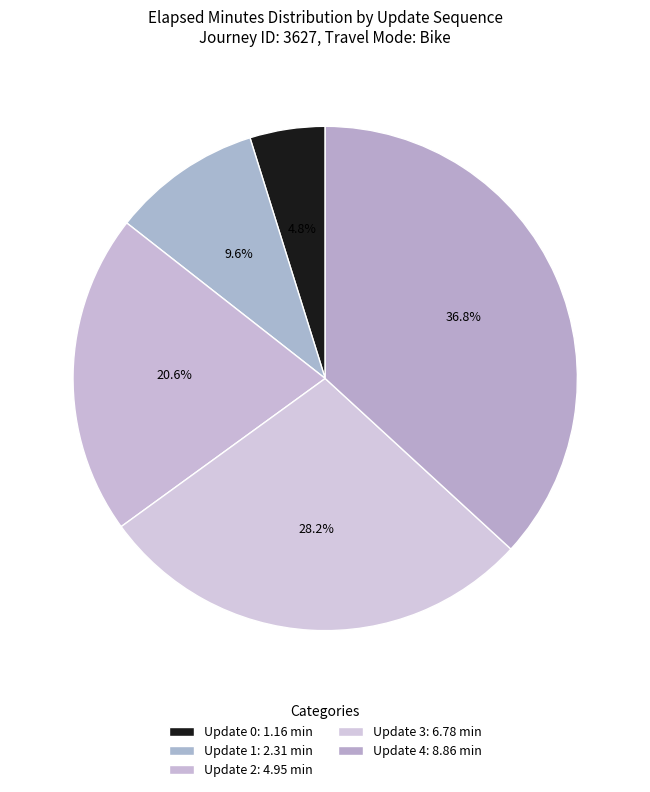

To the nearest percent, what is the difference between the largest and smallest slice percentages?

32%